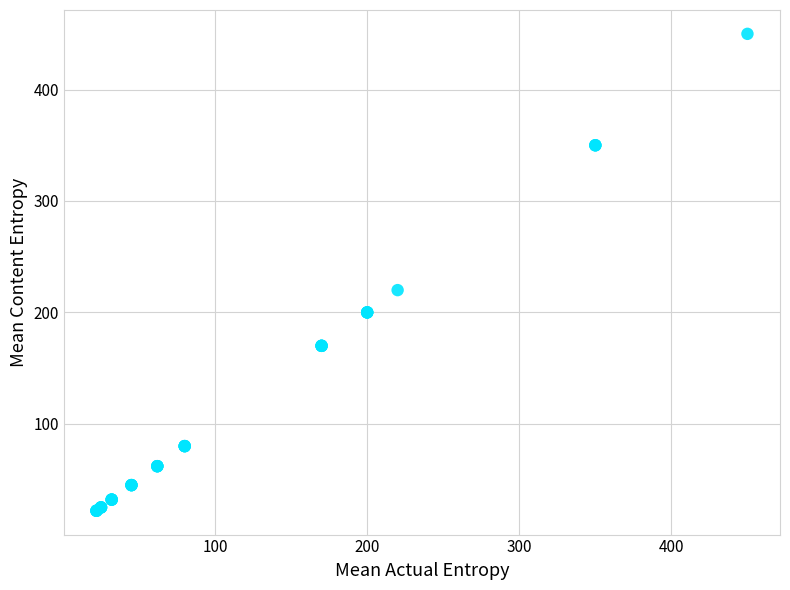

What Y value in the scatter plot is closest to 236?

220